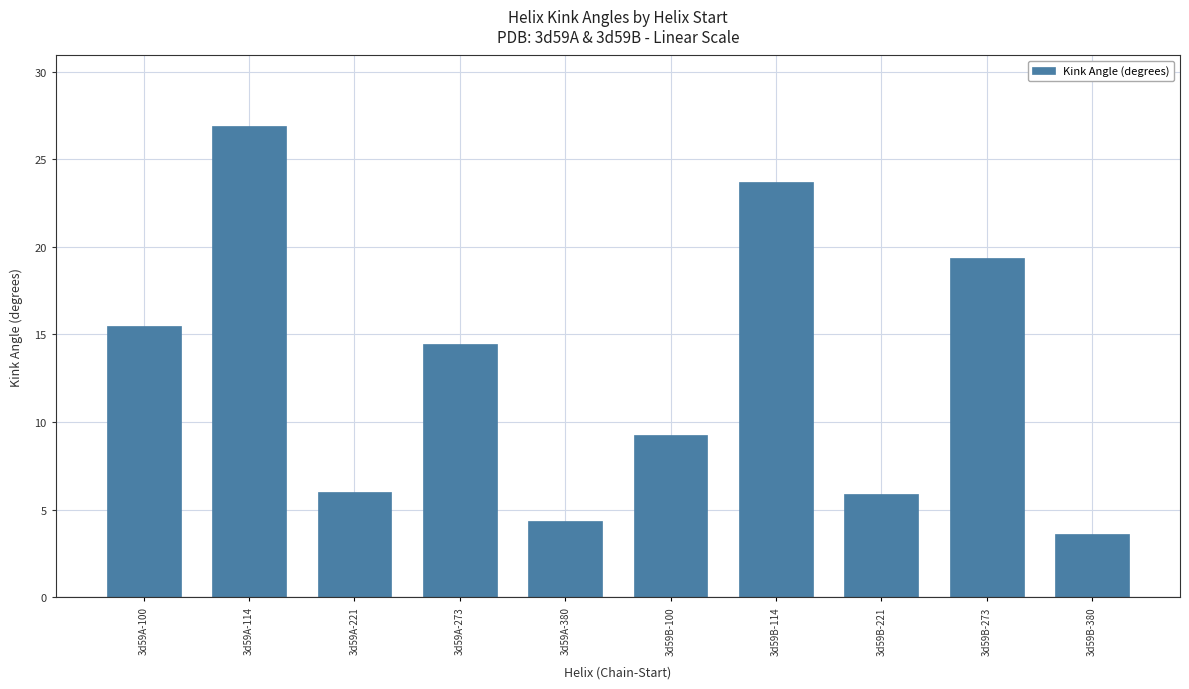

What position from the right is 3d59A-380?

6